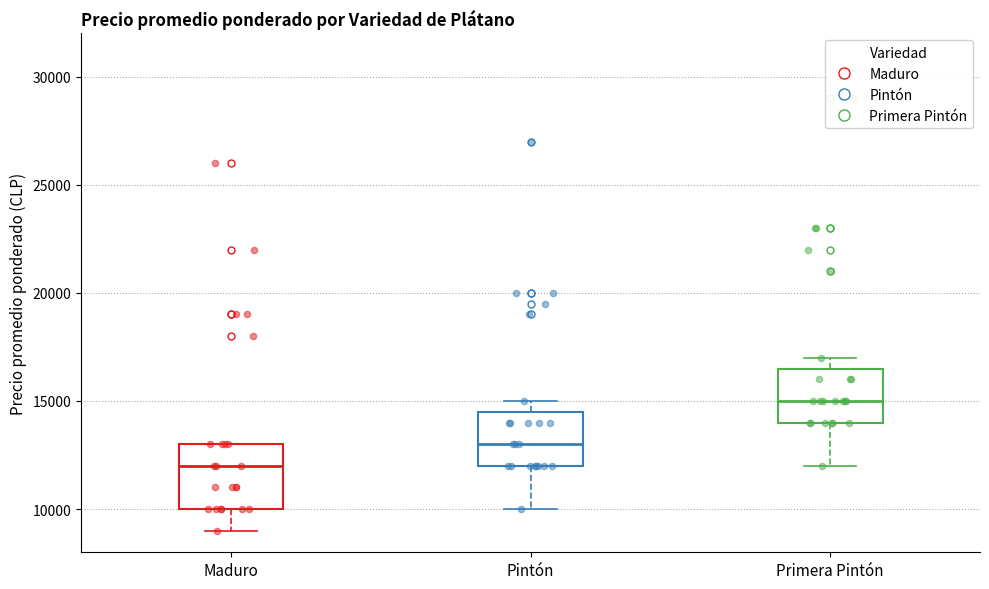

Which box has the lowest median line?

Maduro